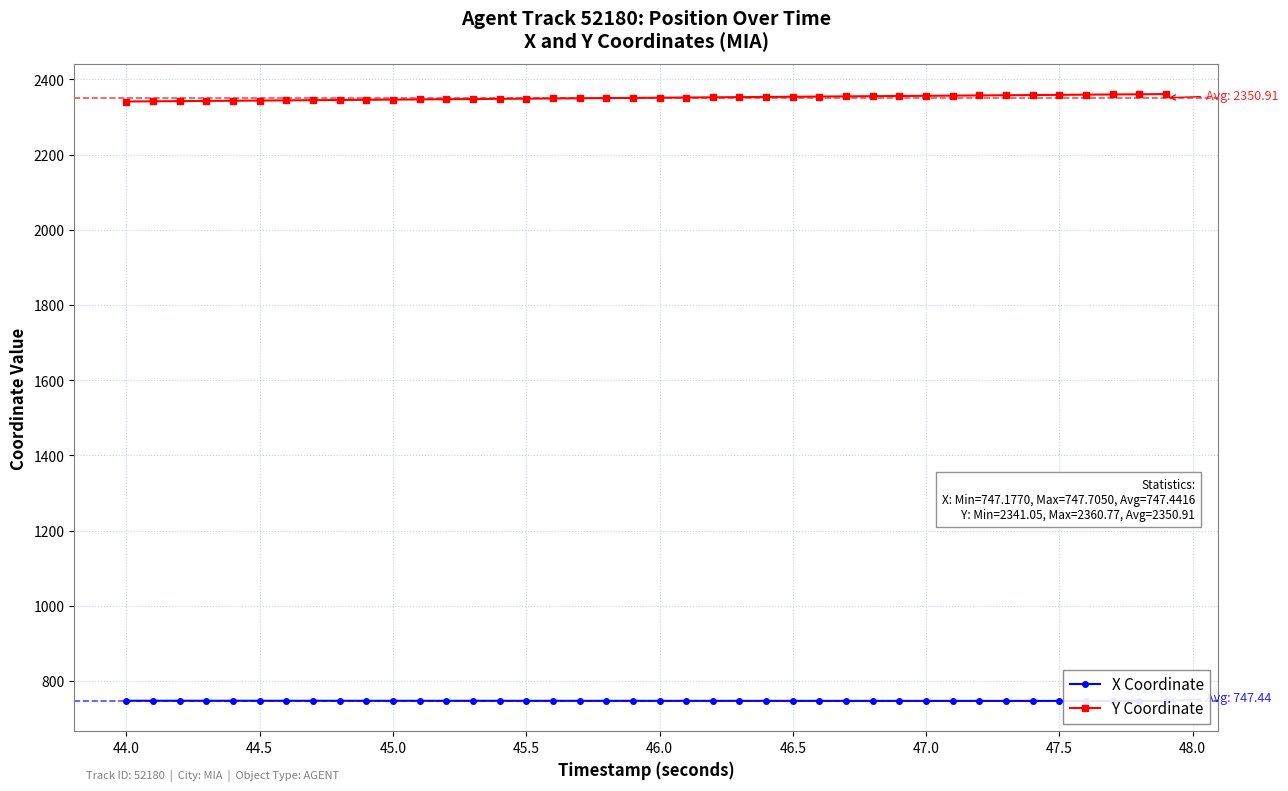

How many values in the Y Coordinate series exceed 2351?

20